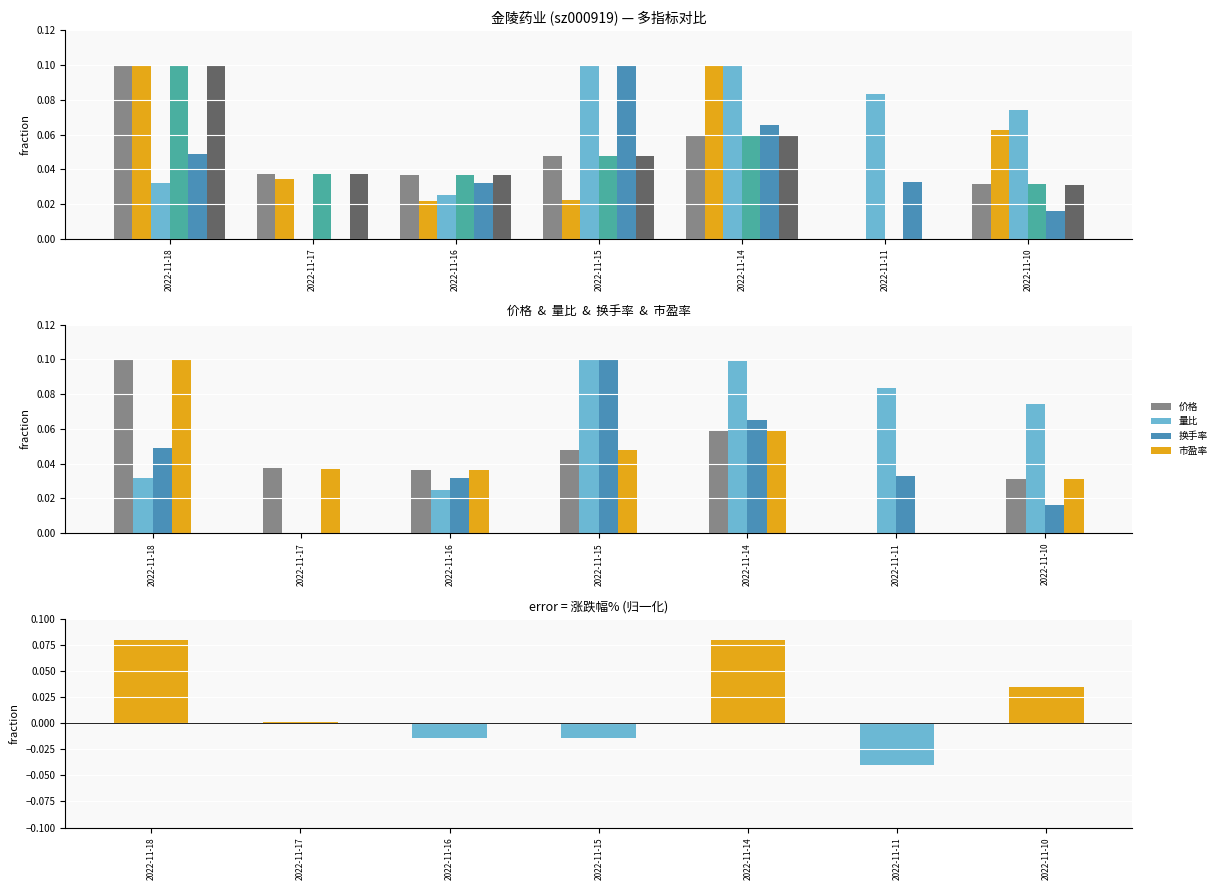

What is the difference between the maximum and minimum values in the 价格 series?

0.1